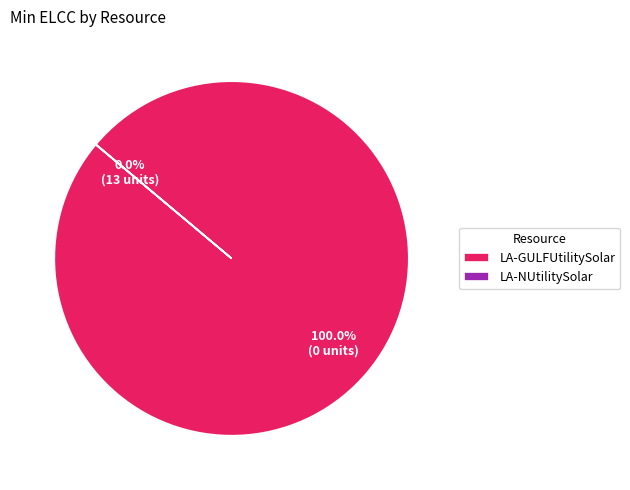

Is the sum of LA-NUtilitySolar and LA-GULFUtilitySolar greater than half?

Yes